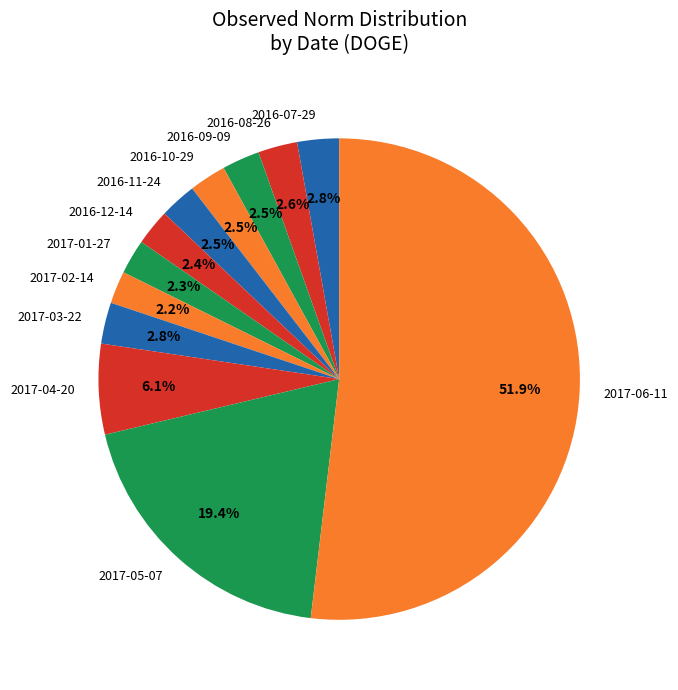

Which category has the biggest portion of the pie?

2017-06-11